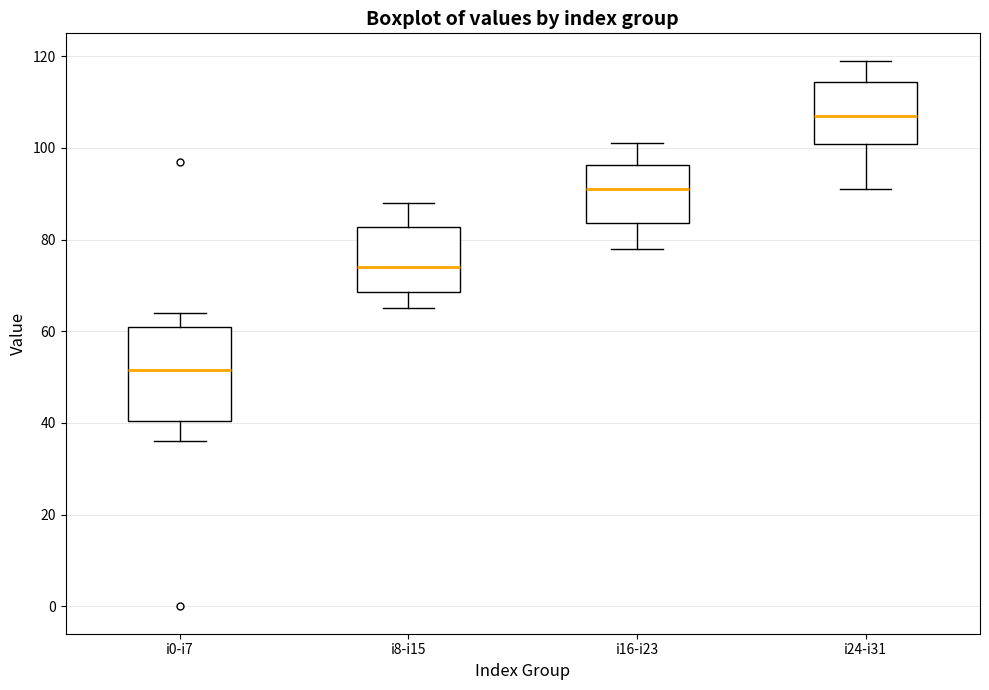

Which box's median line is the lowest?

i0-i7